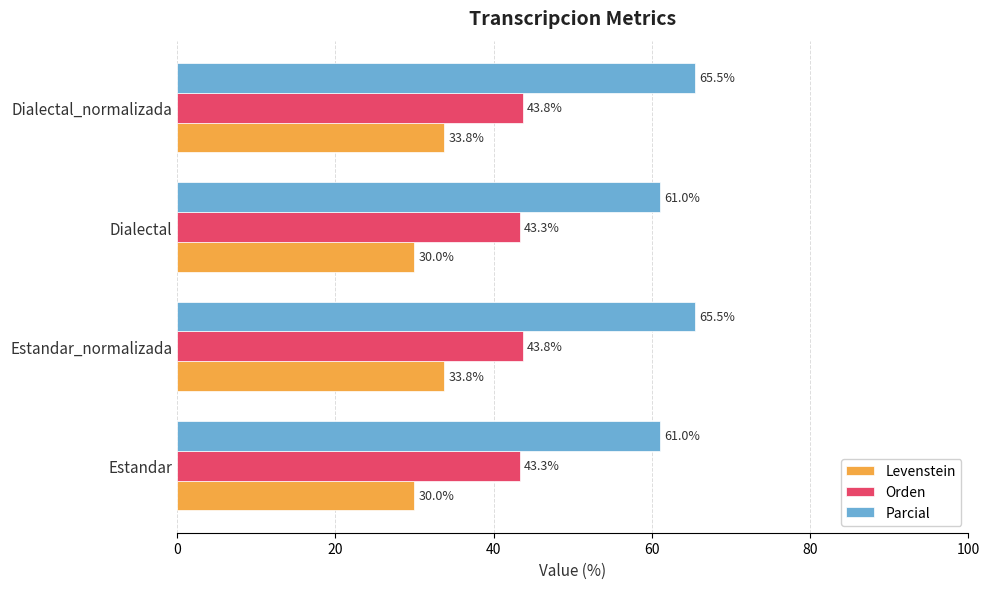

The Parcial series shows 61.0 at Estandar. True or false?

True